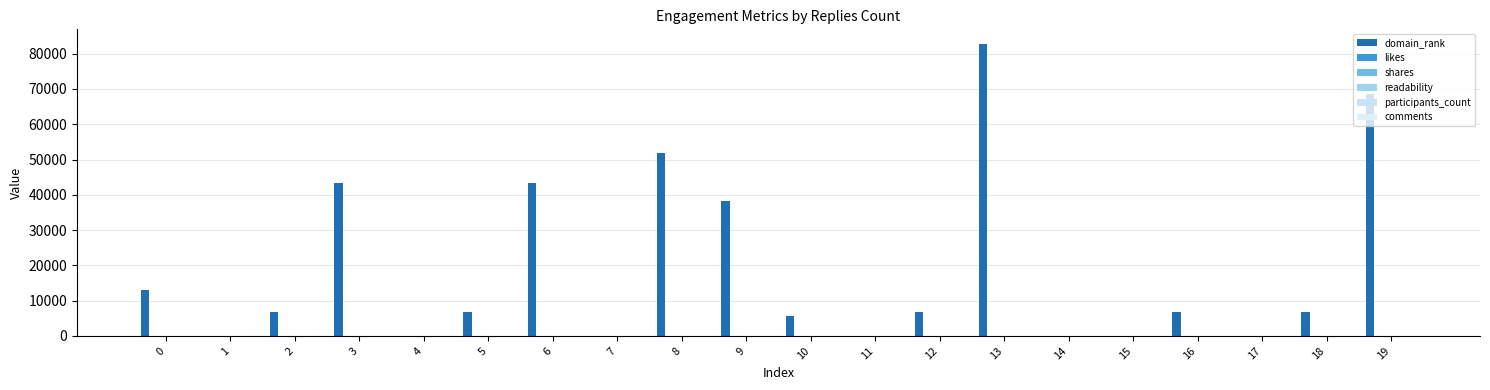

Which series has the largest total across all categories?

domain_rank